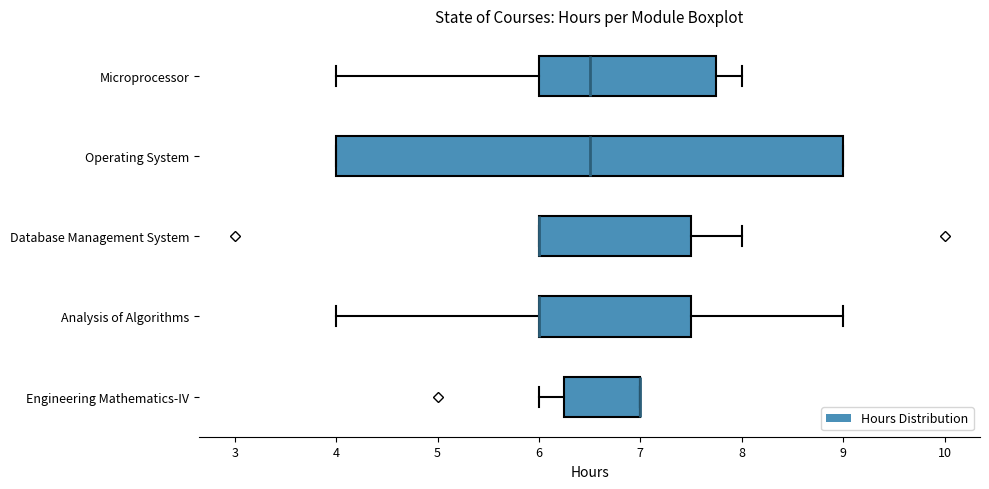

Reading bottom to top, read every box against the x-axis: the position of its median line, the range the box covers, and the ends of its whiskers. The values are not printed on the chart, so give them approximately, as read against the axis.

Engineering Mathematics-IV: median 7.0 (drawn on the box's right edge), box 6.3 to 7.0, whiskers 6.0 to 7.0
Analysis of Algorithms: median 6.0 (drawn on the box's left edge), box 6.0 to 7.5, whiskers 4.0 to 9.0
Database Management System: median 6.0 (drawn on the box's left edge), box 6.0 to 7.5, whiskers 6.0 to 8.0
Operating System: median 6.5, box 4.0 to 9.0, whiskers 4.0 to 9.0
Microprocessor: median 6.5, box 6.0 to 7.8, whiskers 4.0 to 8.0